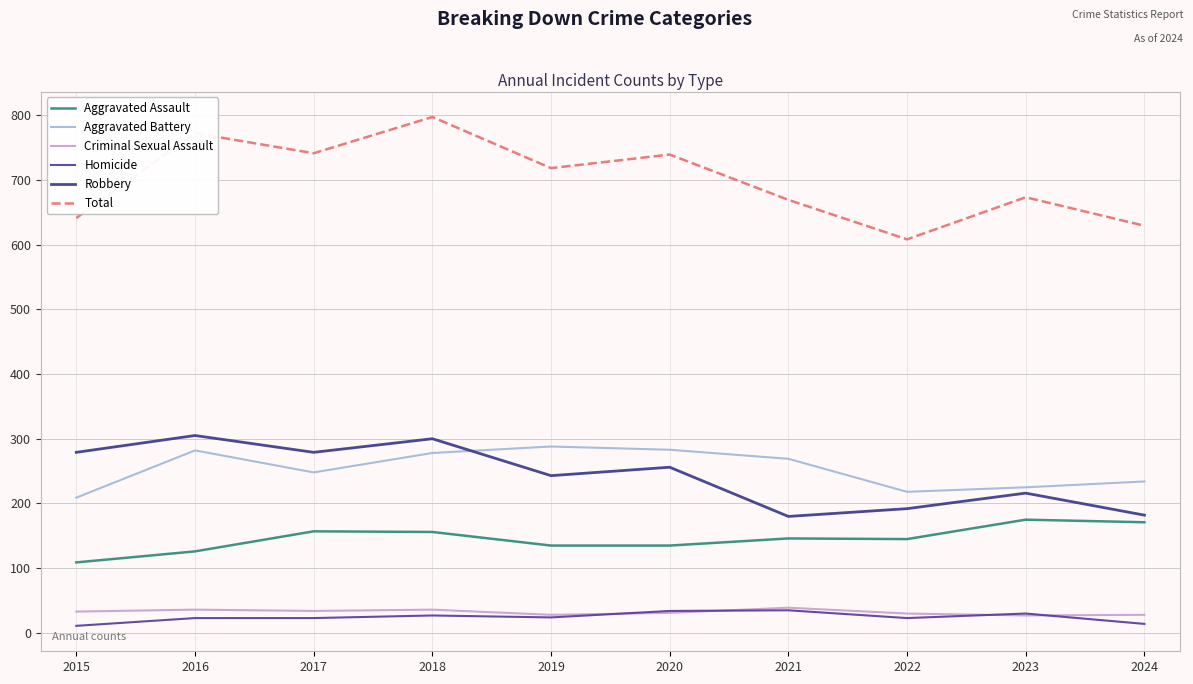

True or false: Aggravated Assault and Robbery cross at least once.

False